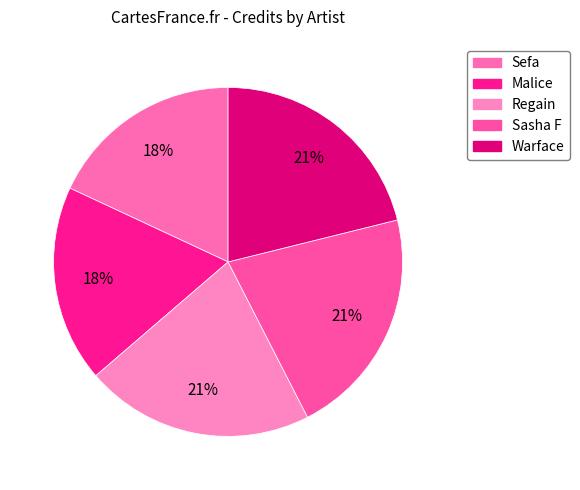

To the nearest percent, what is the difference between the Regain and Malice slice percentages?

3%